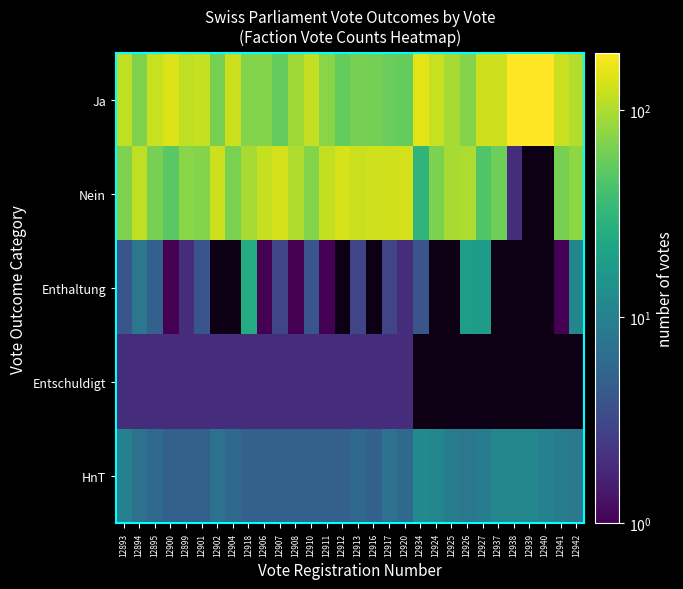

At how many categories does at least one series exceed 134?

6